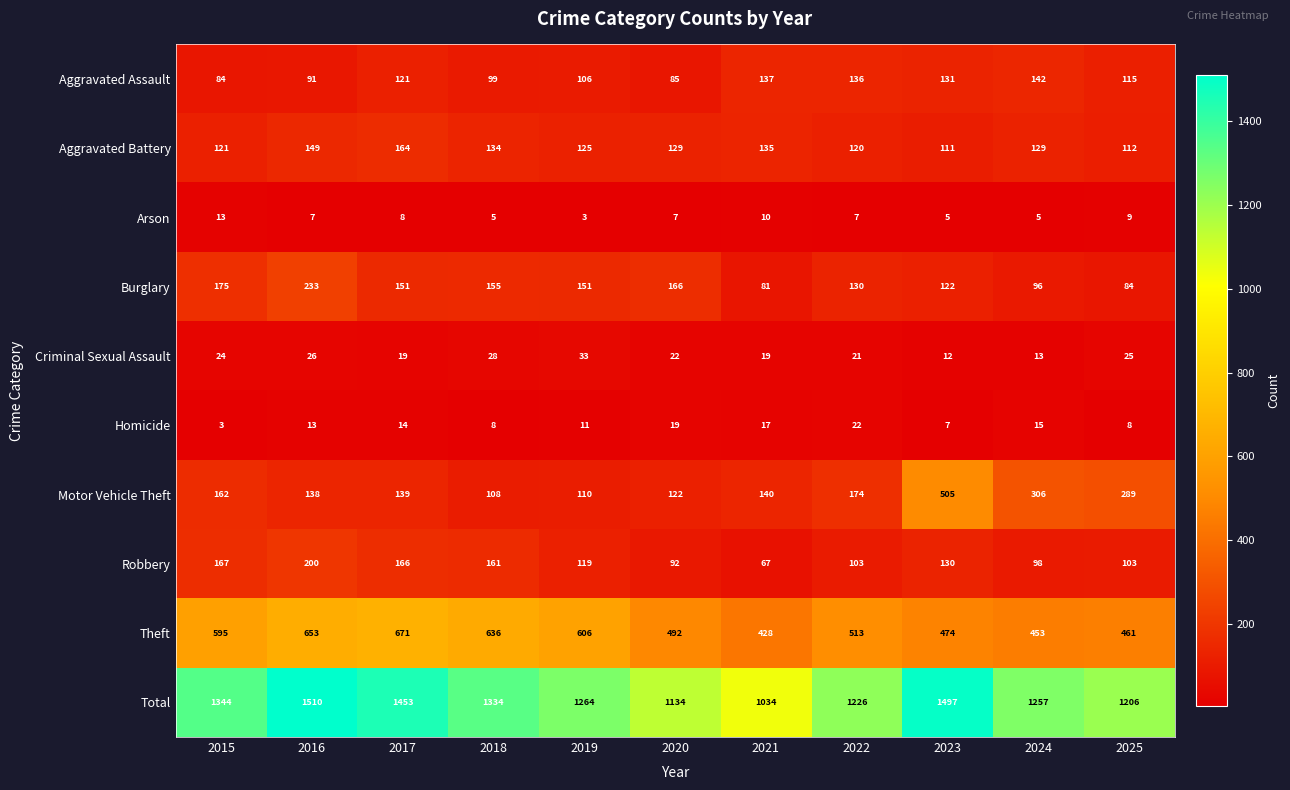

What is the approximate value of Theft at 2015, to the nearest 10?

600